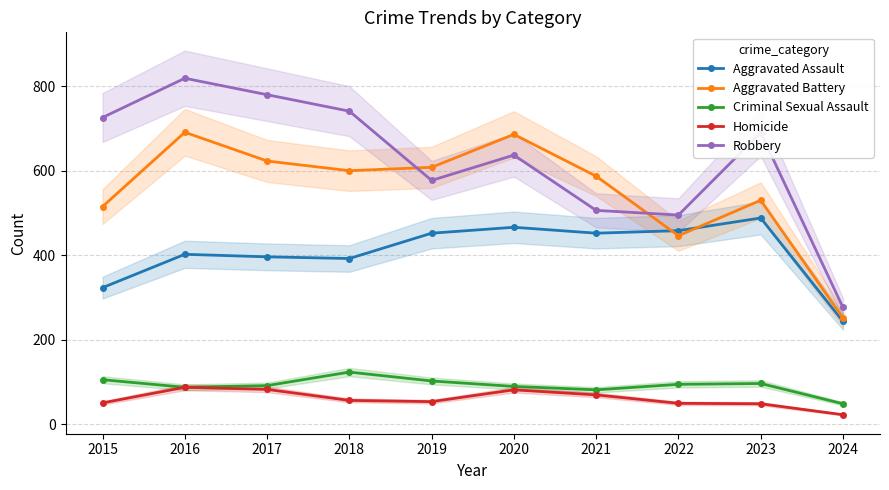

What value does the Aggravated Assault series have at 2016, to the nearest 10?

400